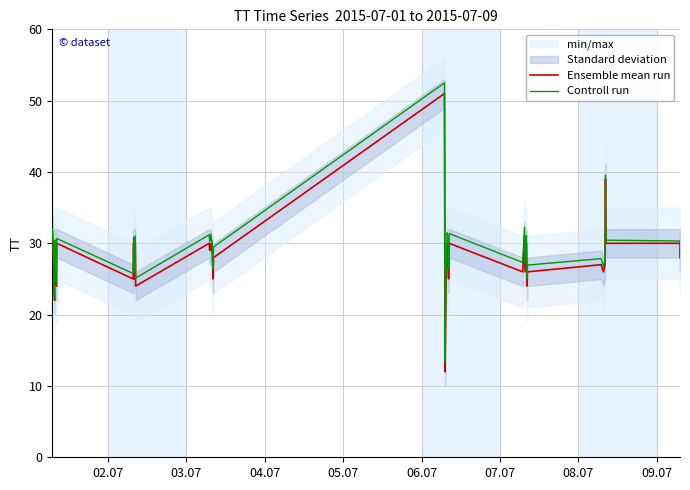

Rank the series by their average value, from lowest to highest.

Ensemble mean run, Controll run